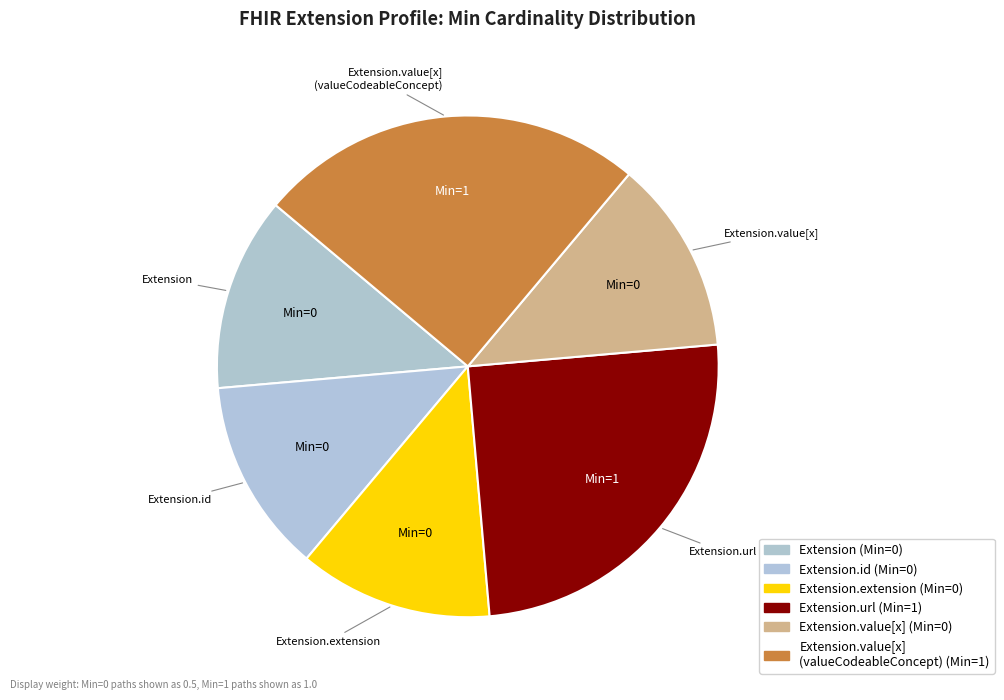

Count the number of slices in the pie.

6